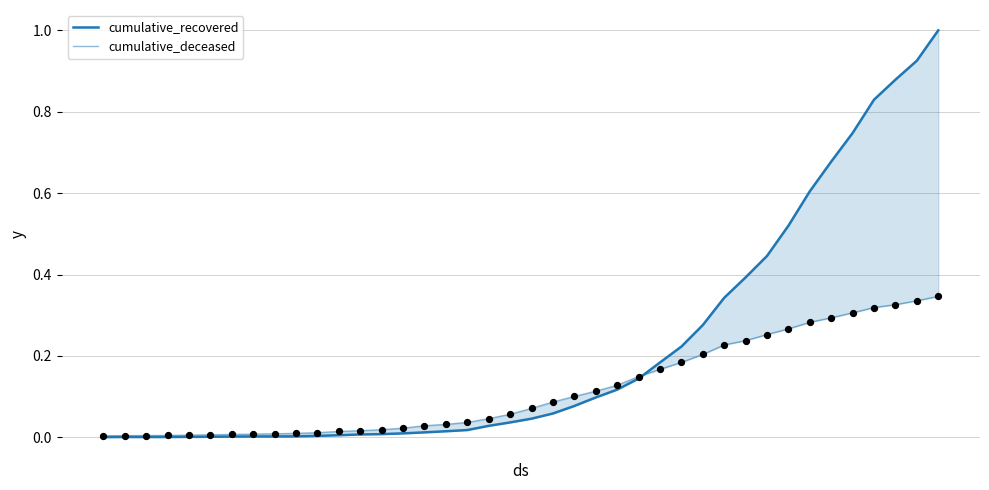

Which series has the largest Y range (max minus min)?

cumulative_recovered